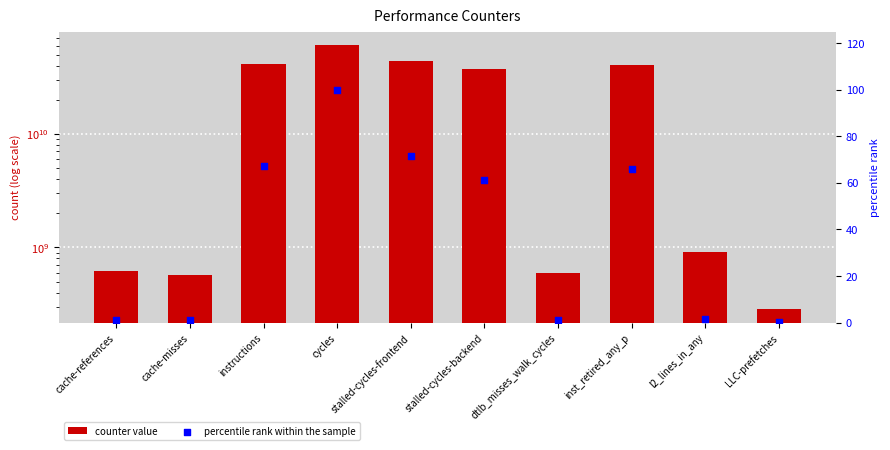

Is the value of counter value at LLC-prefetches greater than the value of percentile rank within the sample at cache-misses?

Yes